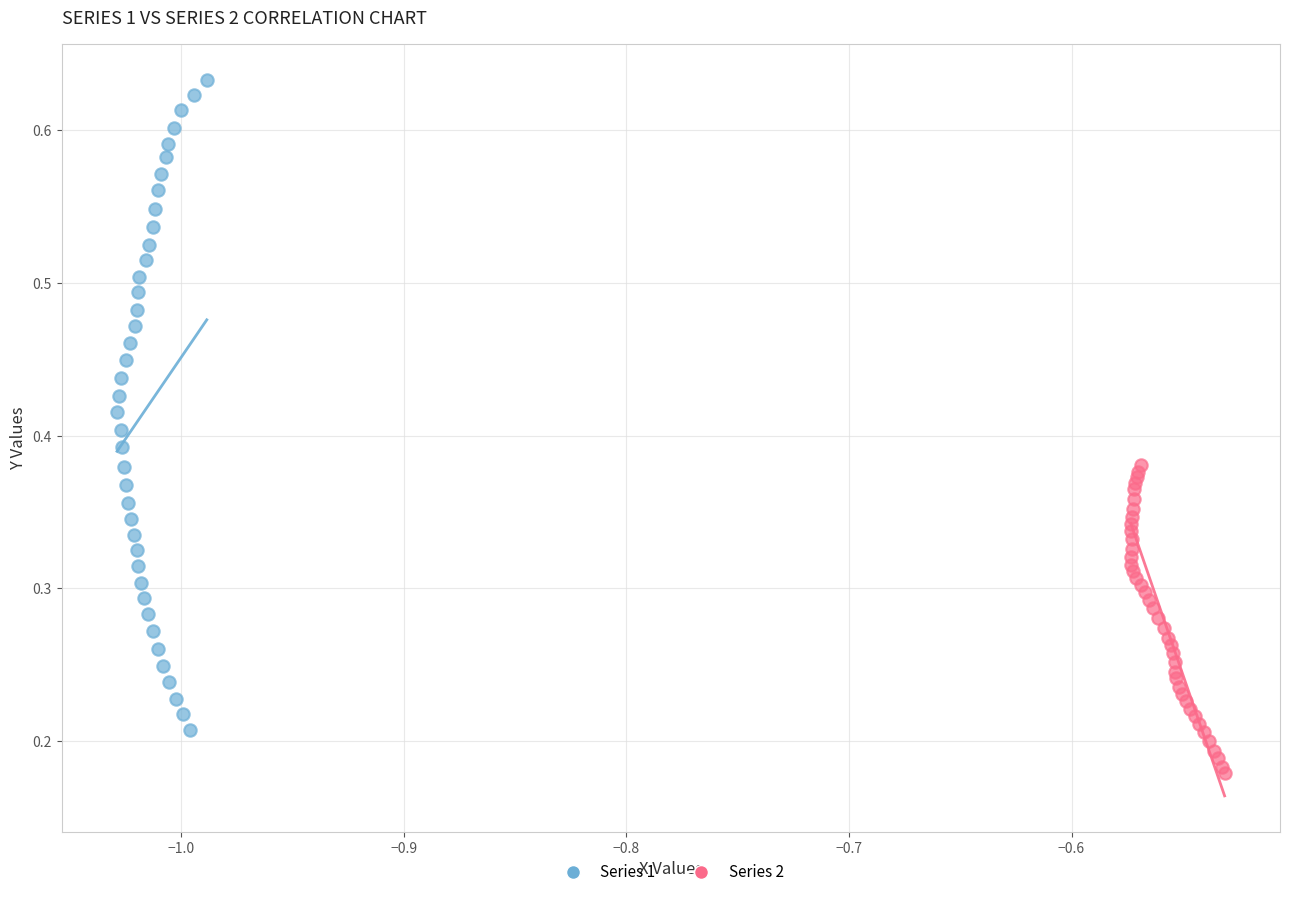

Which series has the widest spread of Y values?

Series 1